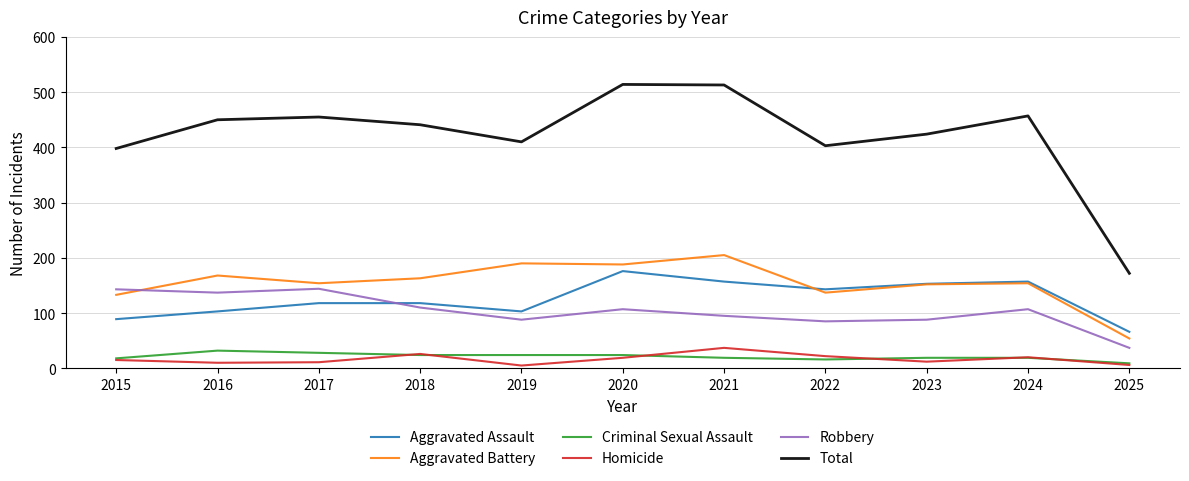

The value of Total at 2021 is 301. True or false?

False